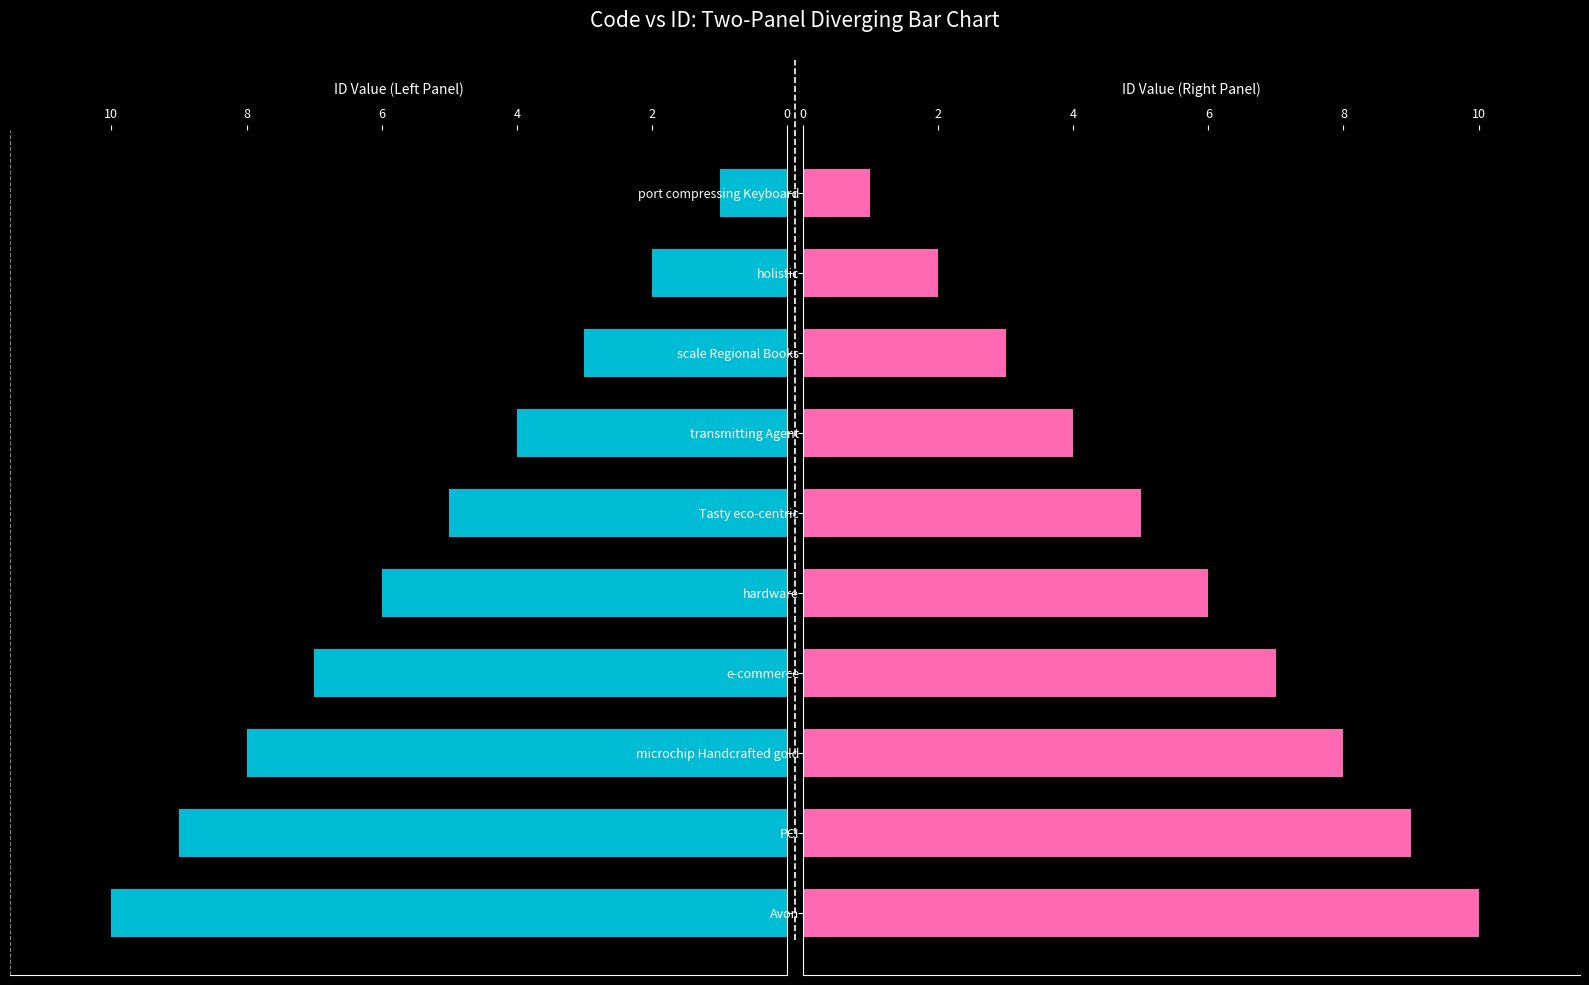

Reading left to right, what are all the values shown in this chart?

ID Value (Left Panel): 1	2	3	4	5	6	7	8	9	10
ID Value (Right Panel): 1	2	3	4	5	6	7	8	9	10